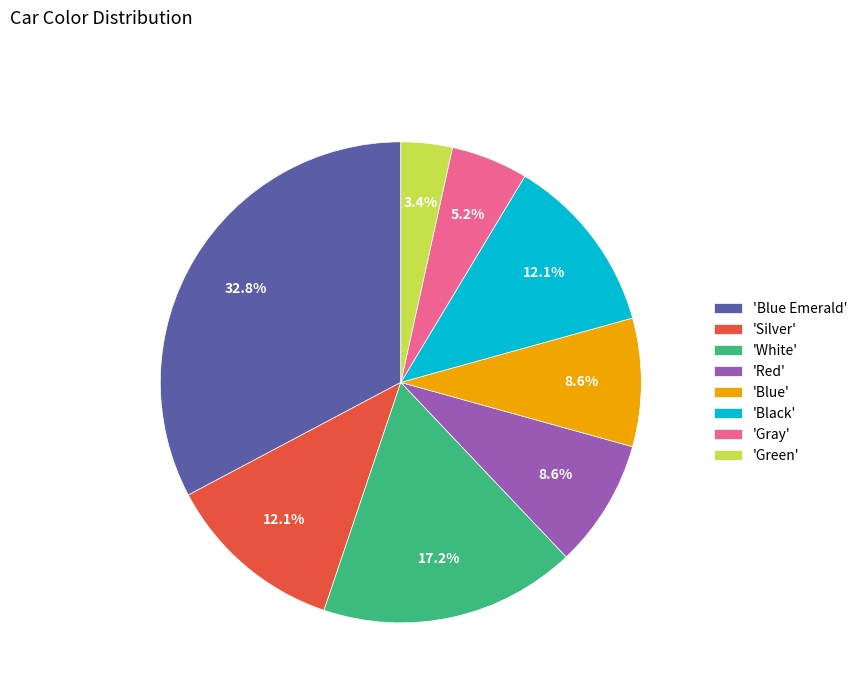

Does any single category account for the majority?

No